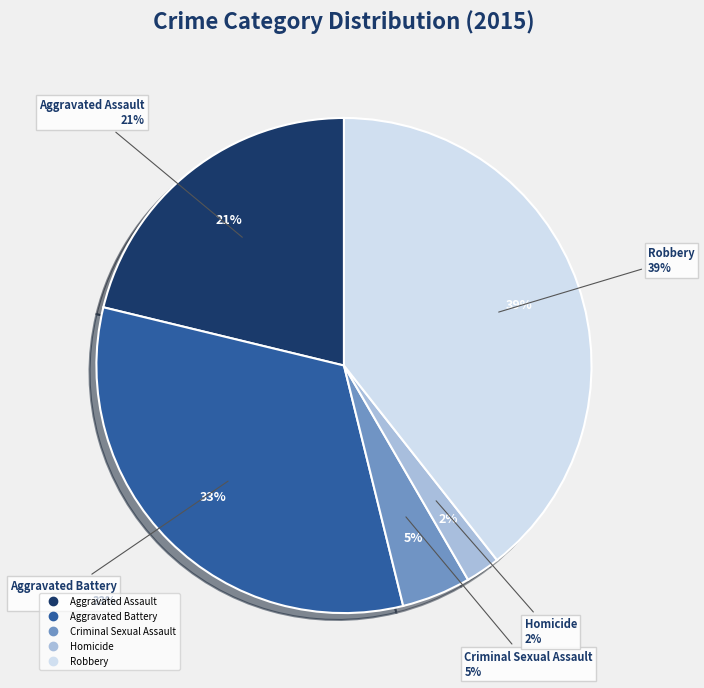

Is there a majority slice in this chart?

No